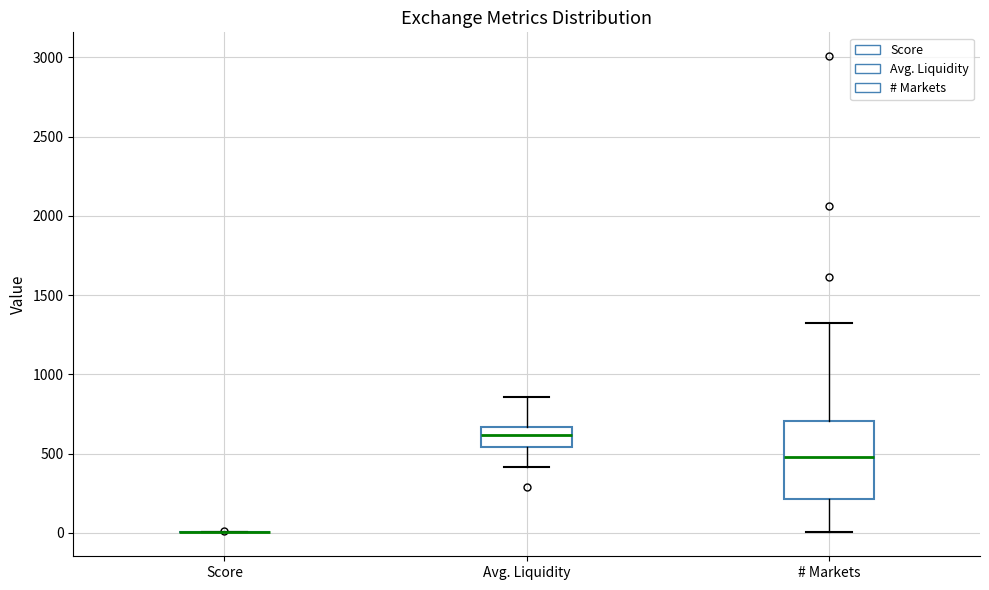

Reading left to right, read every box against the y-axis: the position of its median line, the range the box covers, and the ends of its whiskers. The values are not printed on the chart, so give them approximately, as read against the axis.

Score: box collapsed to a line at 0, whiskers 0 to 0
Avg. Liquidity: median 600, box 550 to 650, whiskers 400 to 850
# Markets: median 500, box 200 to 700, whiskers 0 to 1300